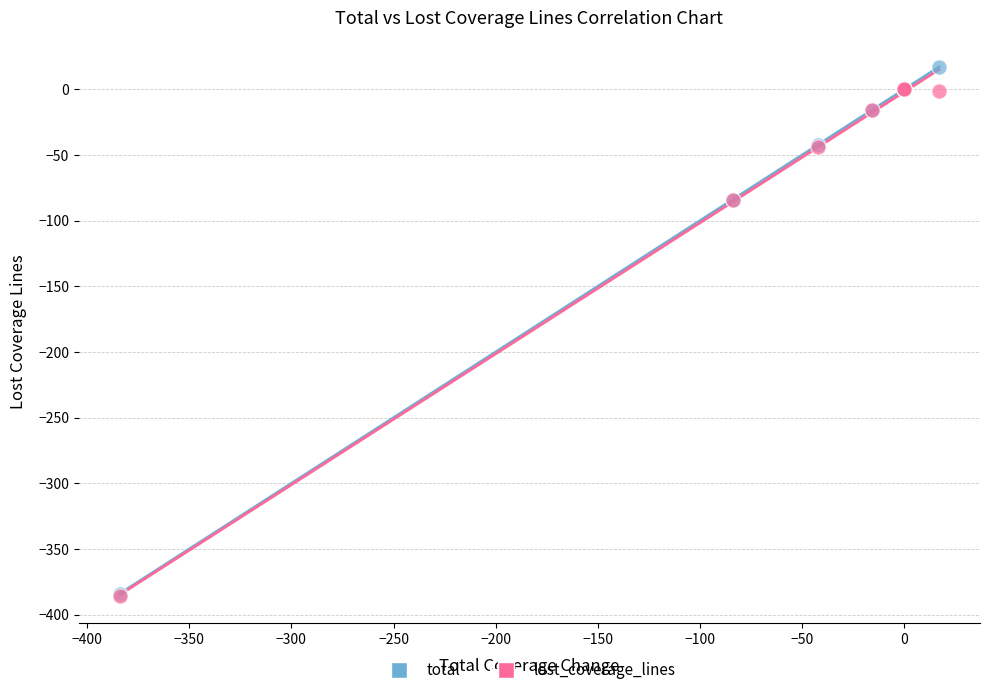

What are all the series names shown in the legend?

total, lost_coverage_lines